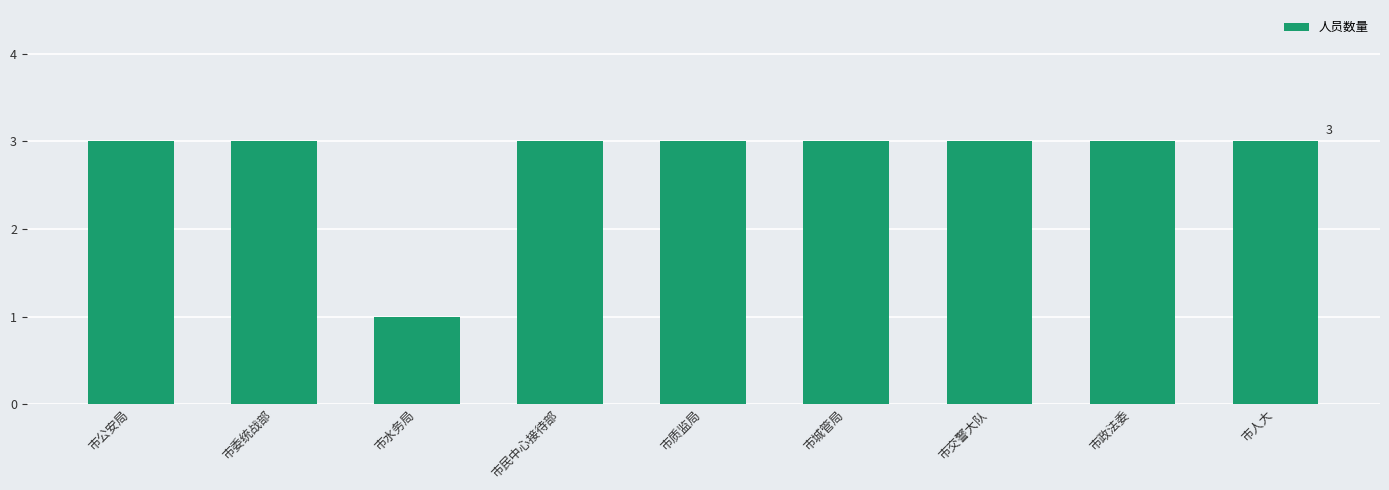

True or false: the data shows 3 at 市交警大队.

True